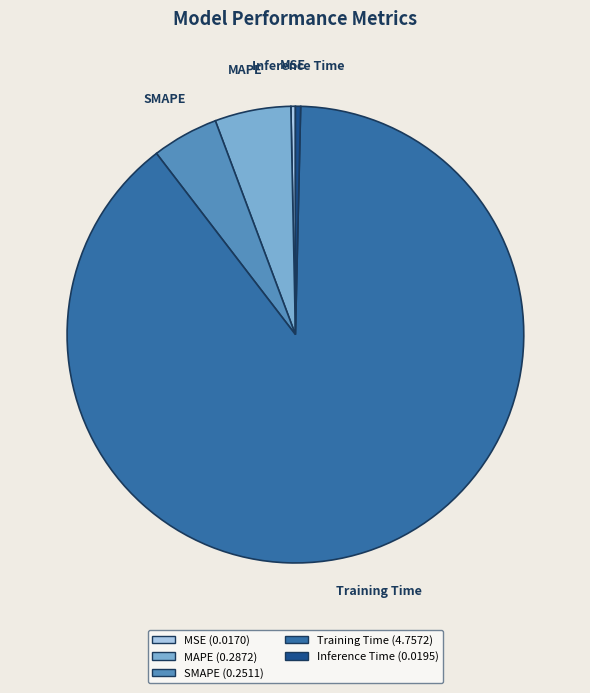

Is Training Time the majority of the pie?

Yes